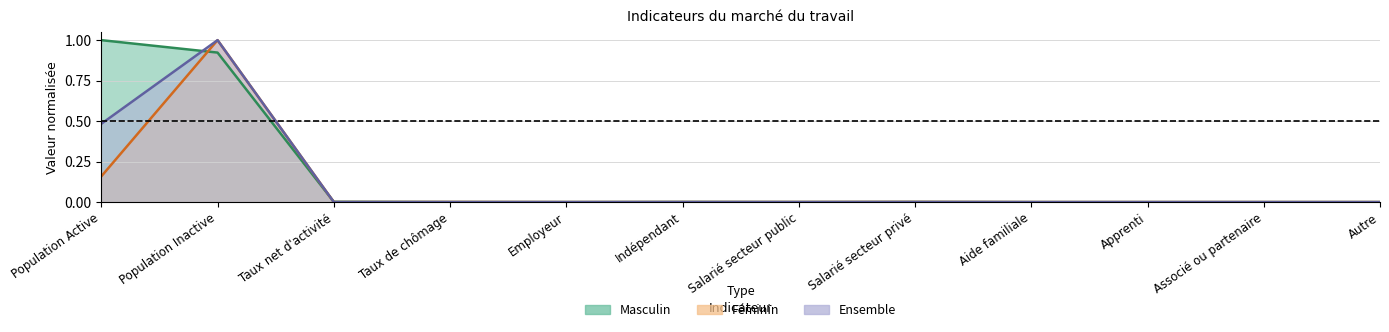

What is the difference between the maximum and second lowest values in the Masculin series?

1.0